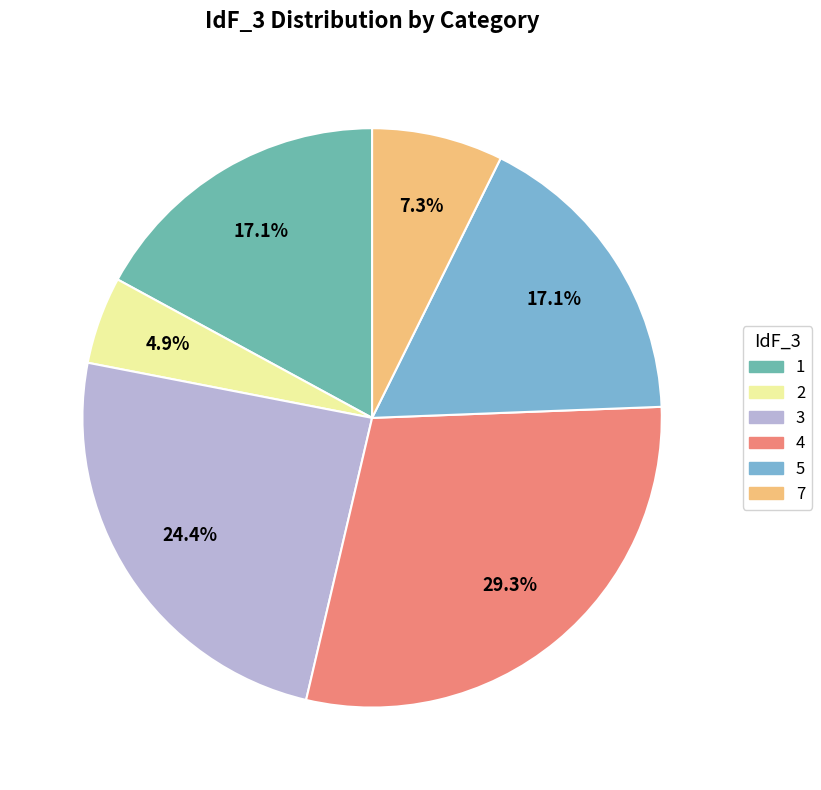

How many segments does this pie chart have?

6